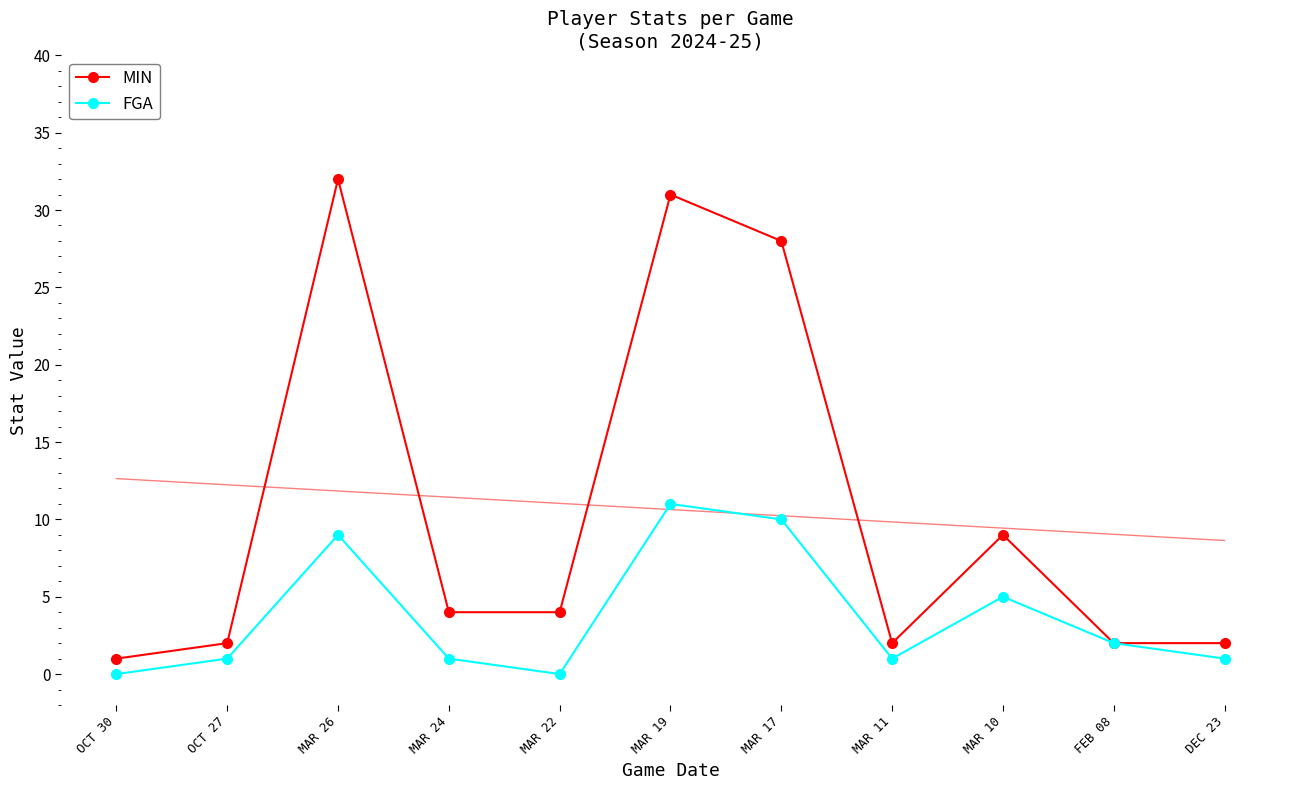

List the series in order of their overall mean, highest first.

MIN, FGA